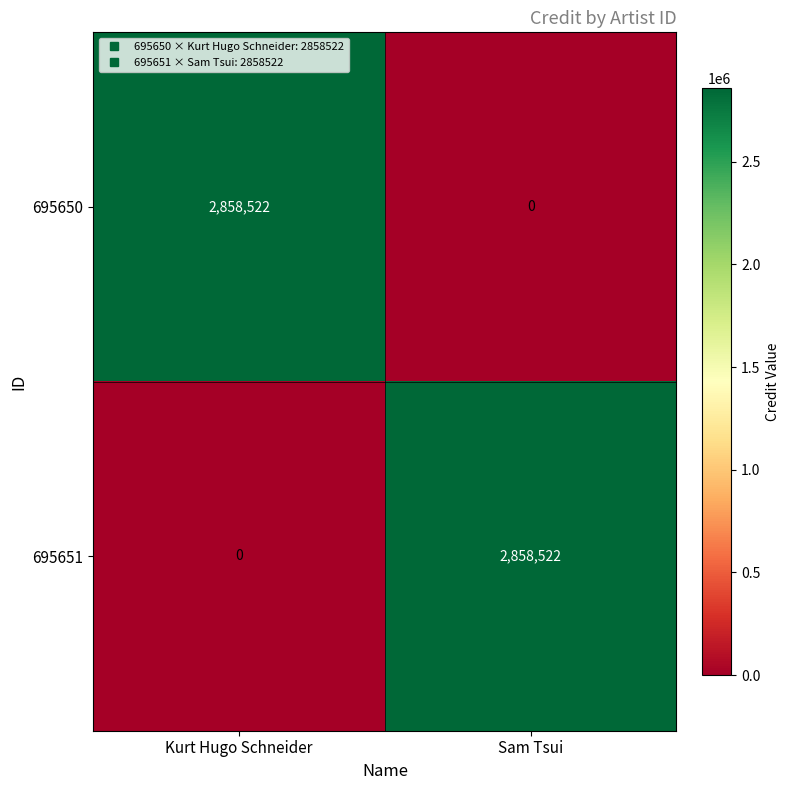

What is the difference between the 695650 values at Sam Tsui and Kurt Hugo Schneider?

2858522